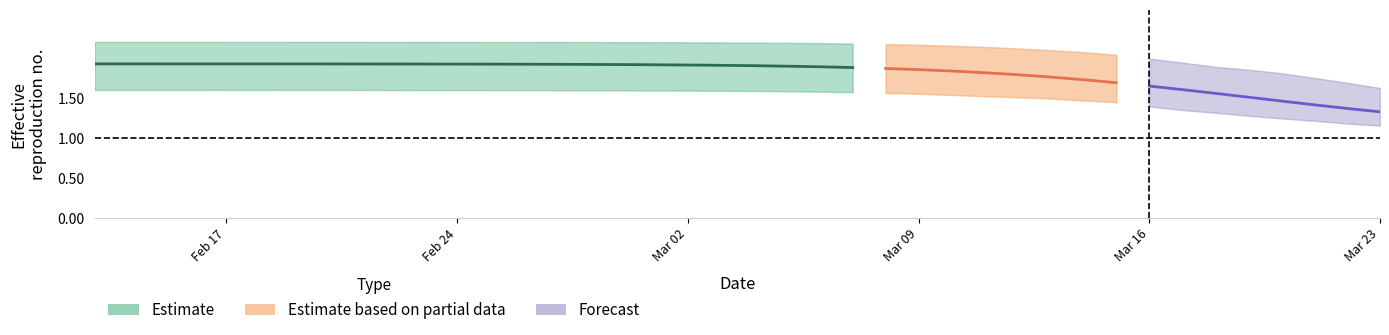

Reading right to left, extract all data points from this chart.

r_mean: 1.3	1.4	1.4	1.5	1.5	1.6	1.6	1.6	1.7	1.7	1.8	1.8	1.8	1.8	1.9	1.9	1.9	1.9	1.9	1.9	1.9	1.9	1.9	1.9	1.9	1.9	1.9	1.9	1.9	1.9	1.9	1.9	1.9	1.9	1.9	1.9	1.9	1.9	1.9	1.9
r_lower: 1.2	1.2	1.2	1.2	1.3	1.3	1.3	1.4	1.4	1.5	1.5	1.5	1.5	1.5	1.6	1.6	1.6	1.6	1.6	1.6	1.6	1.6	1.6	1.6	1.6	1.6	1.6	1.6	1.6	1.6	1.6	1.6	1.6	1.6	1.6	1.6	1.6	1.6	1.6	1.6
r_upper: 1.6	1.7	1.8	1.8	1.9	1.9	1.9	2.0	2.0	2.1	2.1	2.1	2.1	2.2	2.2	2.2	2.2	2.2	2.2	2.2	2.2	2.2	2.2	2.2	2.2	2.2	2.2	2.2	2.2	2.2	2.2	2.2	2.2	2.2	2.2	2.2	2.2	2.2	2.2	2.2